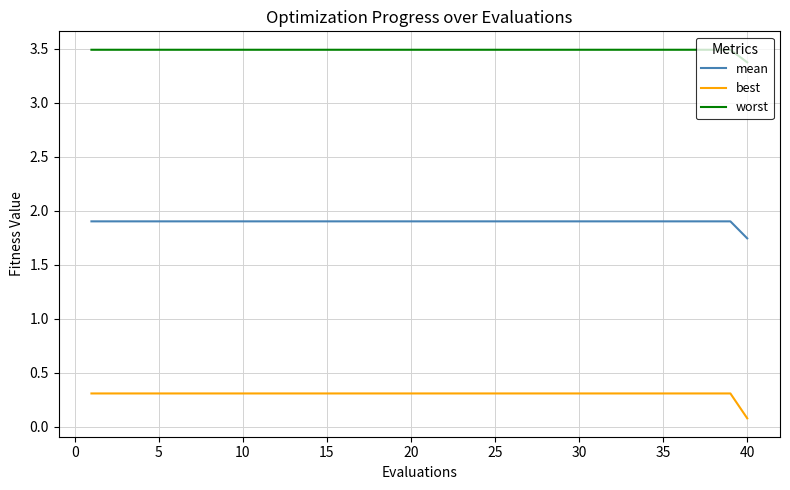

Rank the series by their maximum value, from highest to lowest.

worst, mean, best